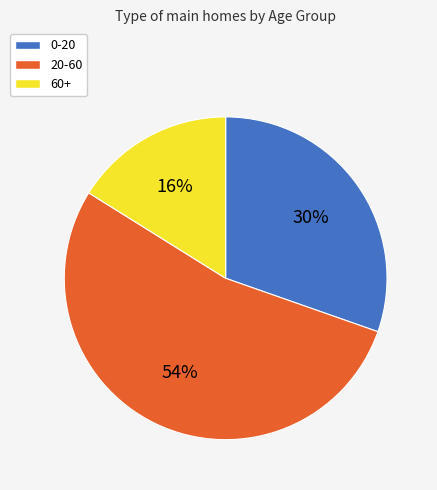

Combined, do 0-20 and 60+ account for over 50%?

No